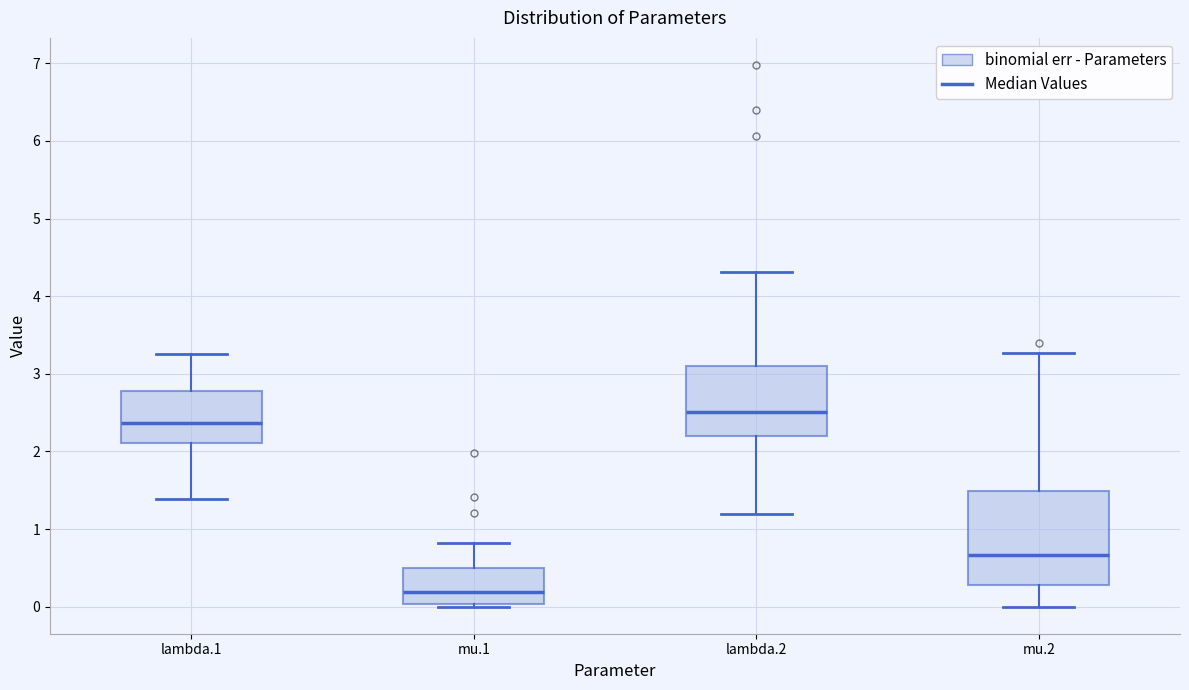

Where does the median line of the box for lambda.1 sit on the y-axis? The values are not printed on the chart, so give them approximately, as read against the axis.

2.4